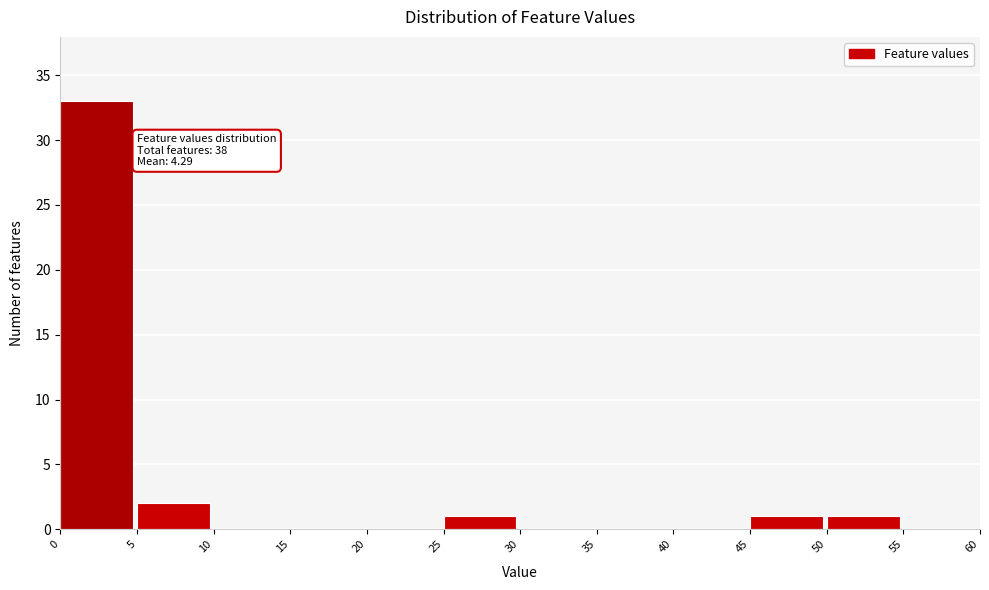

Which range on the x-axis has the tallest bar?

0 to 5